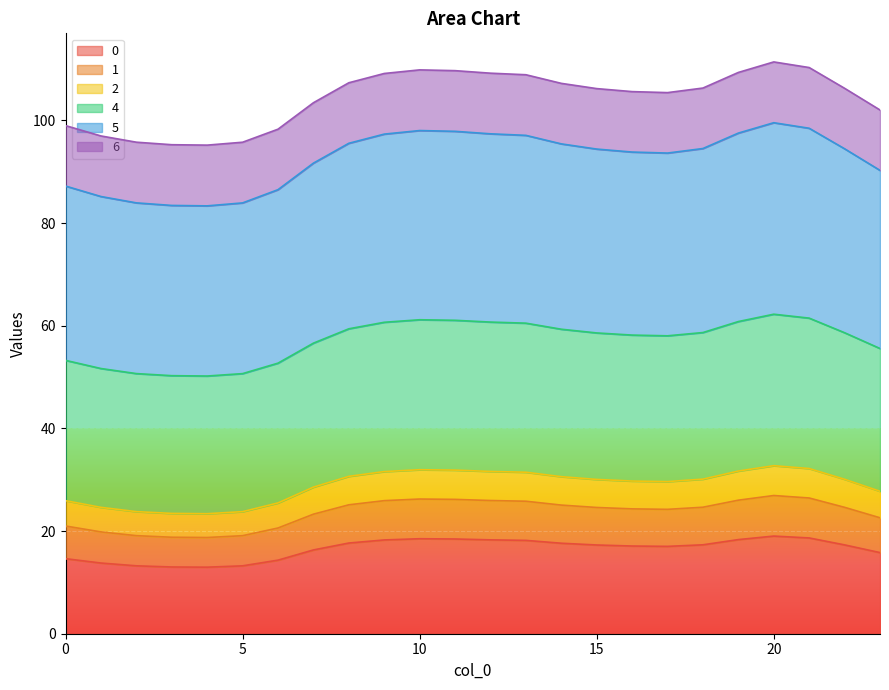

What is the maximum value shown in the chart?

111.4